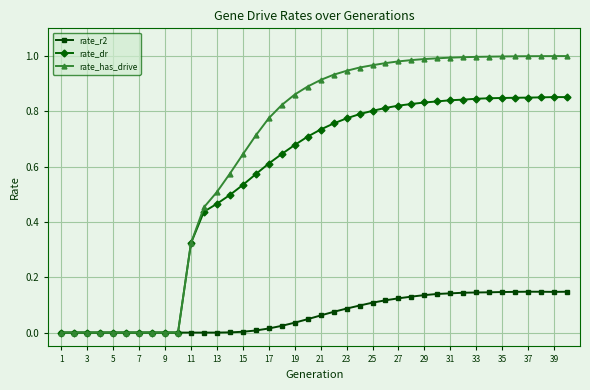

List the series in order of their overall mean, lowest first.

rate_r2, rate_dr, rate_has_drive